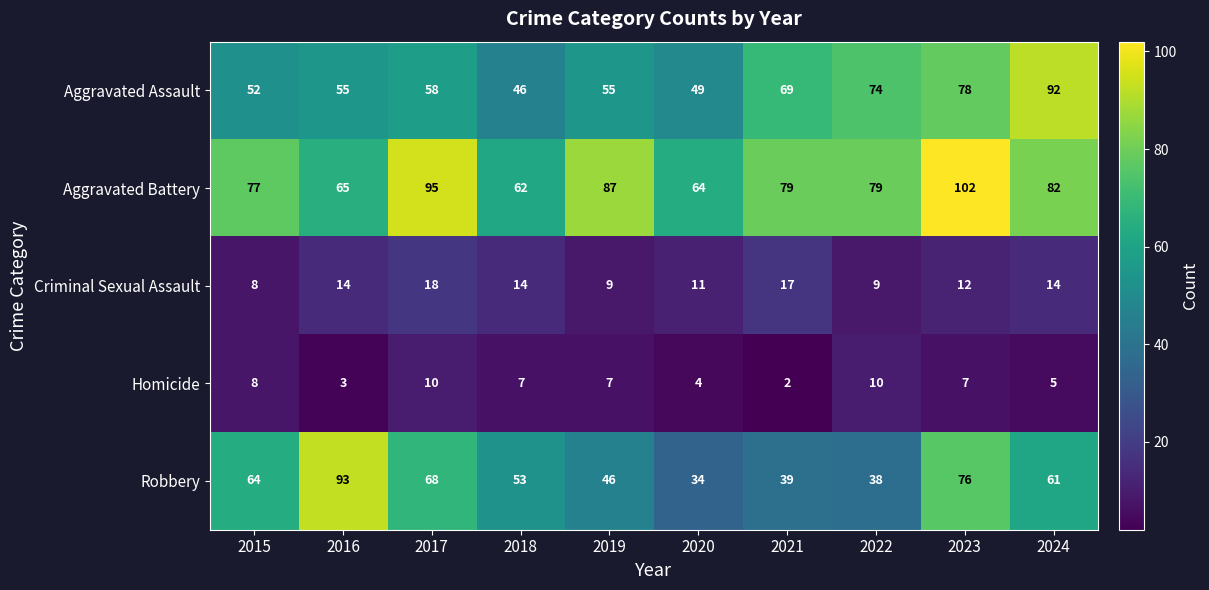

At 2017, list the series in order from largest to smallest.

Aggravated Battery, Robbery, Aggravated Assault, Criminal Sexual Assault, Homicide